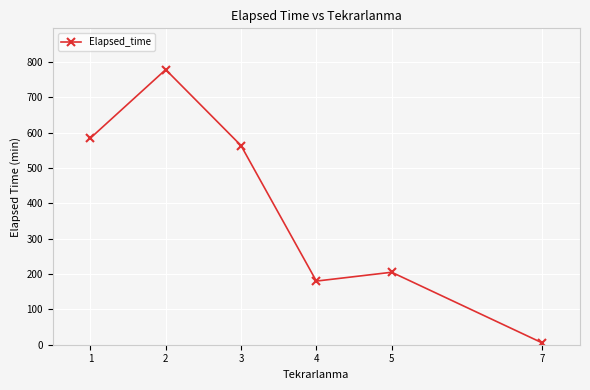

Reading right to left, list all the values displayed in this chart.

7=5.0	5=205.0	4=180.0	3=563.3	2=778.2	1=584.2